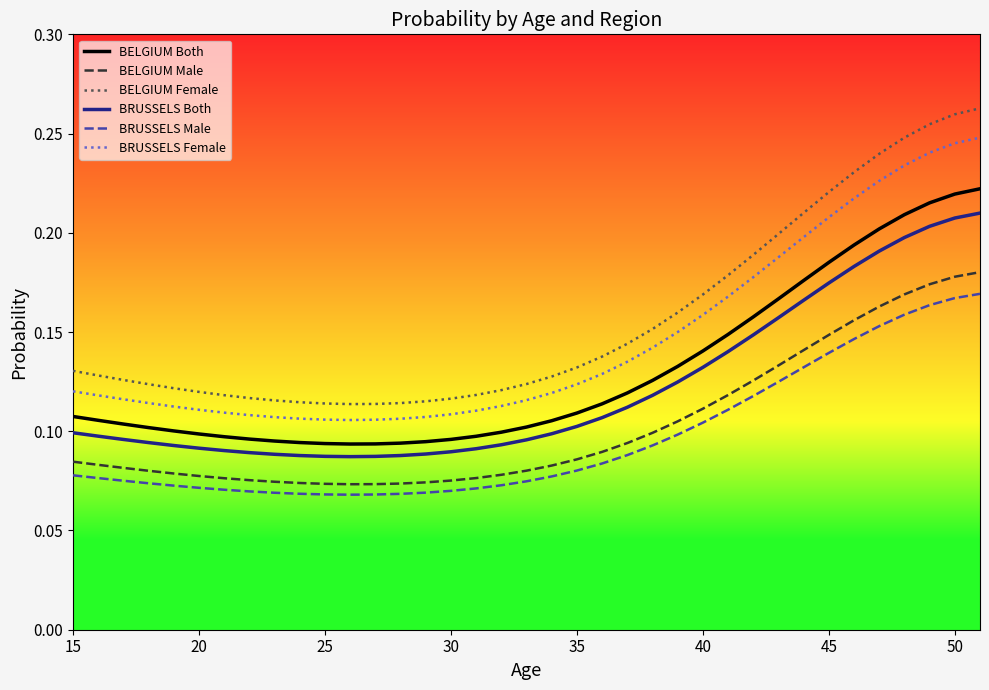

True or false: BELGIUM Female and BRUSSELS Male intersect in this chart.

False